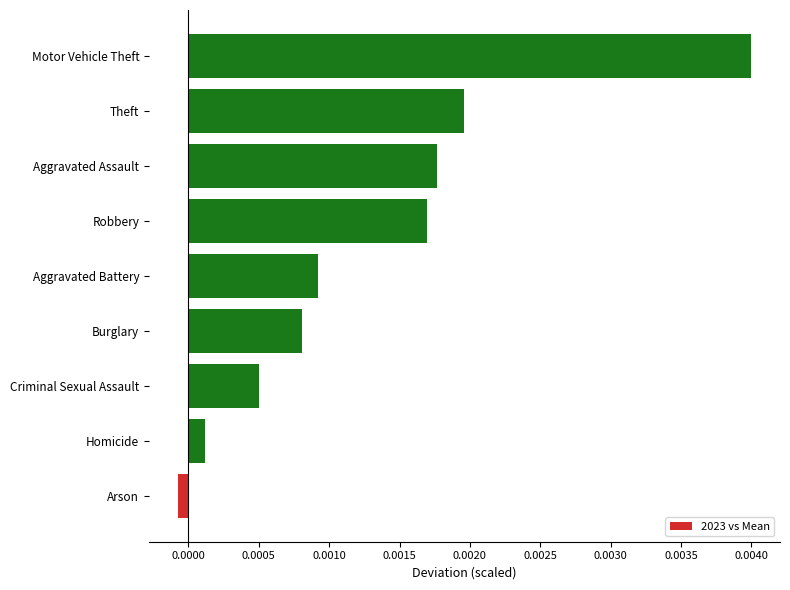

Which has a higher value, Motor Vehicle Theft or Arson?

Motor Vehicle Theft